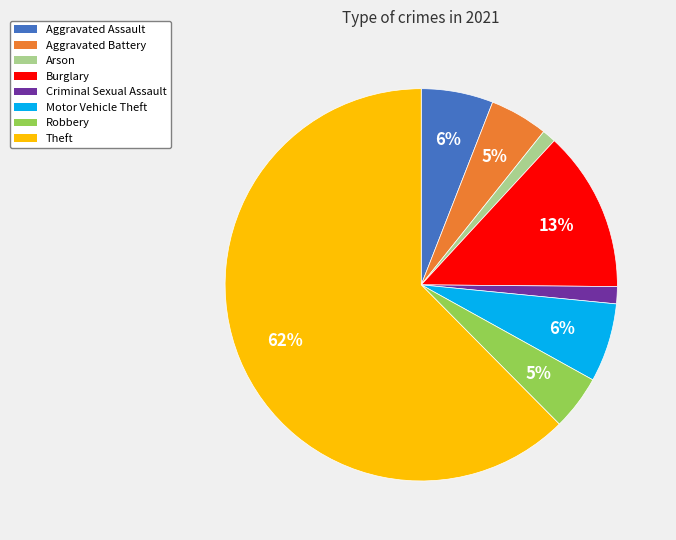

Which category has the biggest portion of the pie?

Theft